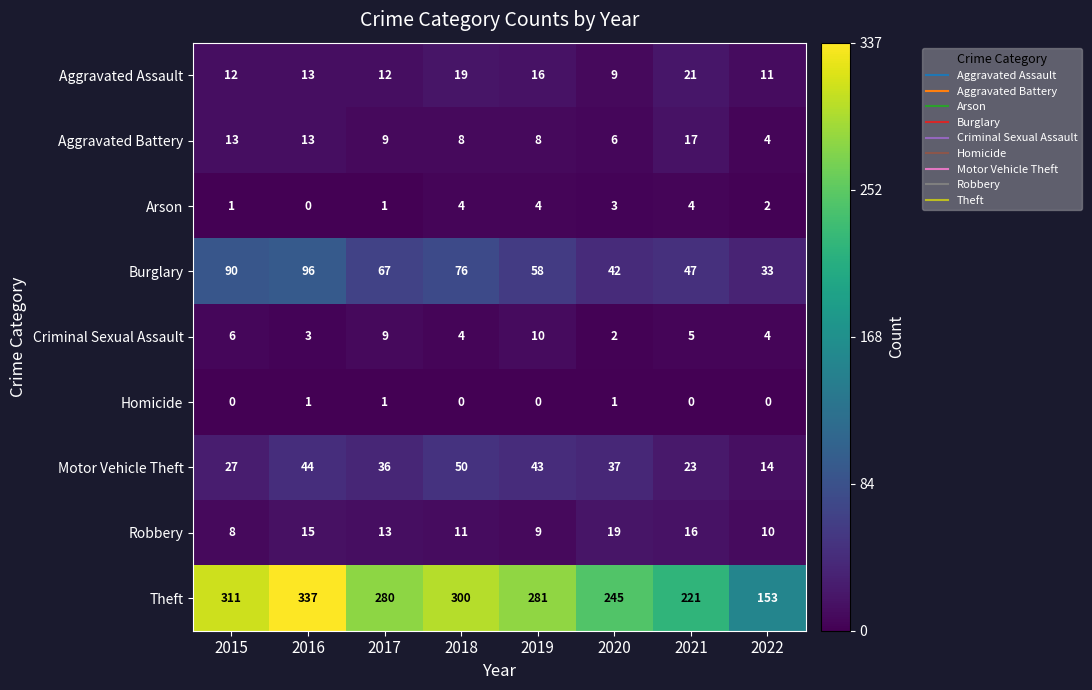

Where does the Motor Vehicle Theft series first go above 37?

2016